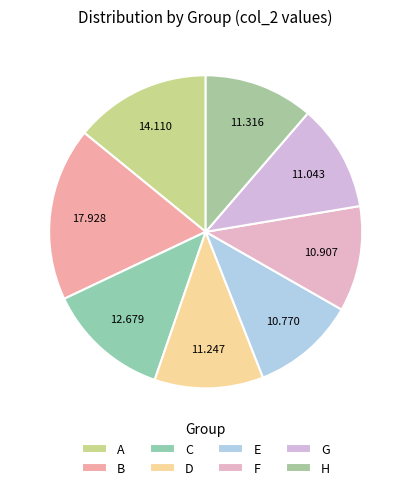

To the nearest percent, what percentage of the pie is A?

14%